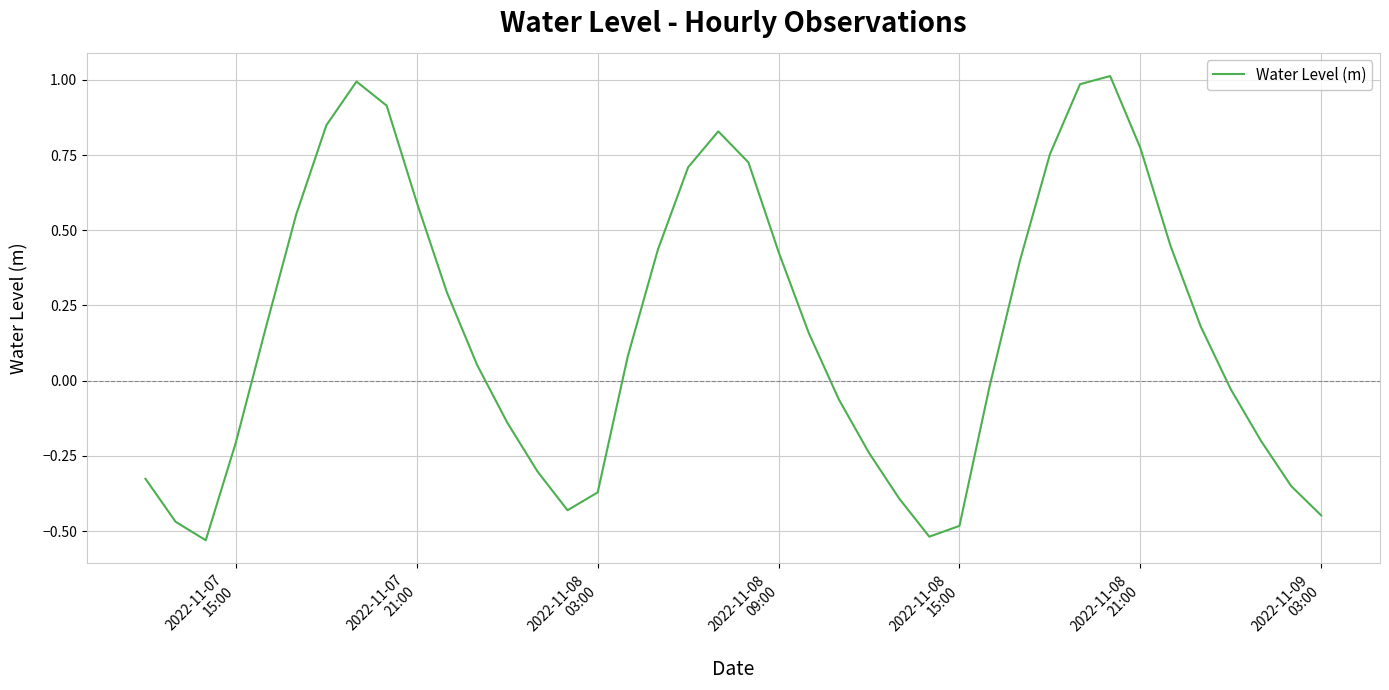

What is the maximum value shown in the chart?

1.0